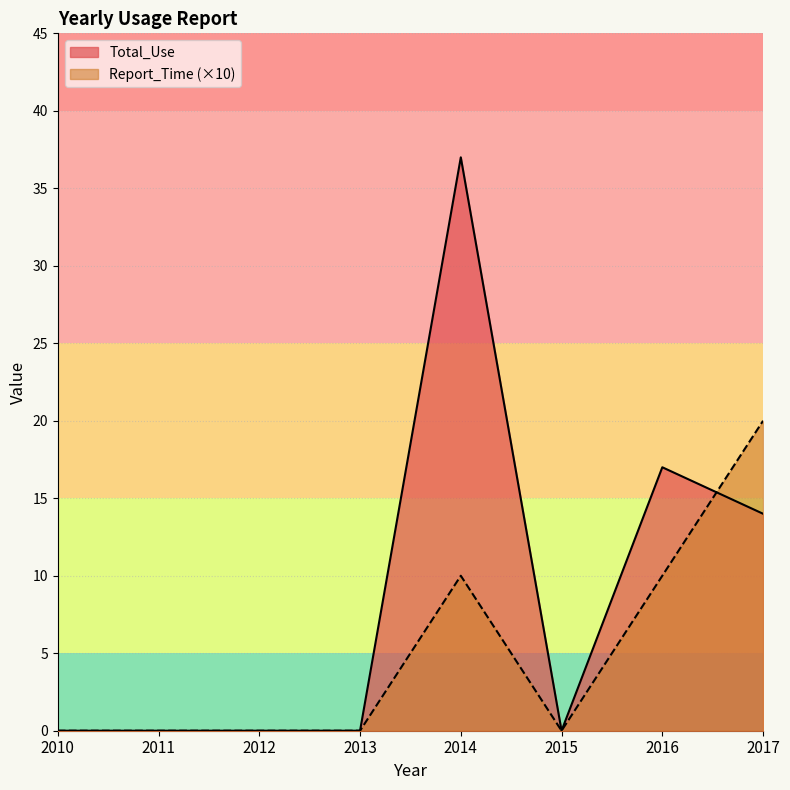

Reading left to right, extract all data points from this chart.

Total_Use: 2010=0	2011=0	2012=0	2013=0	2014=37	2015=0	2016=17	2017=14
Report_Time: 2010=0	2011=0	2012=0	2013=0	2014=10	2015=0	2016=10	2017=20